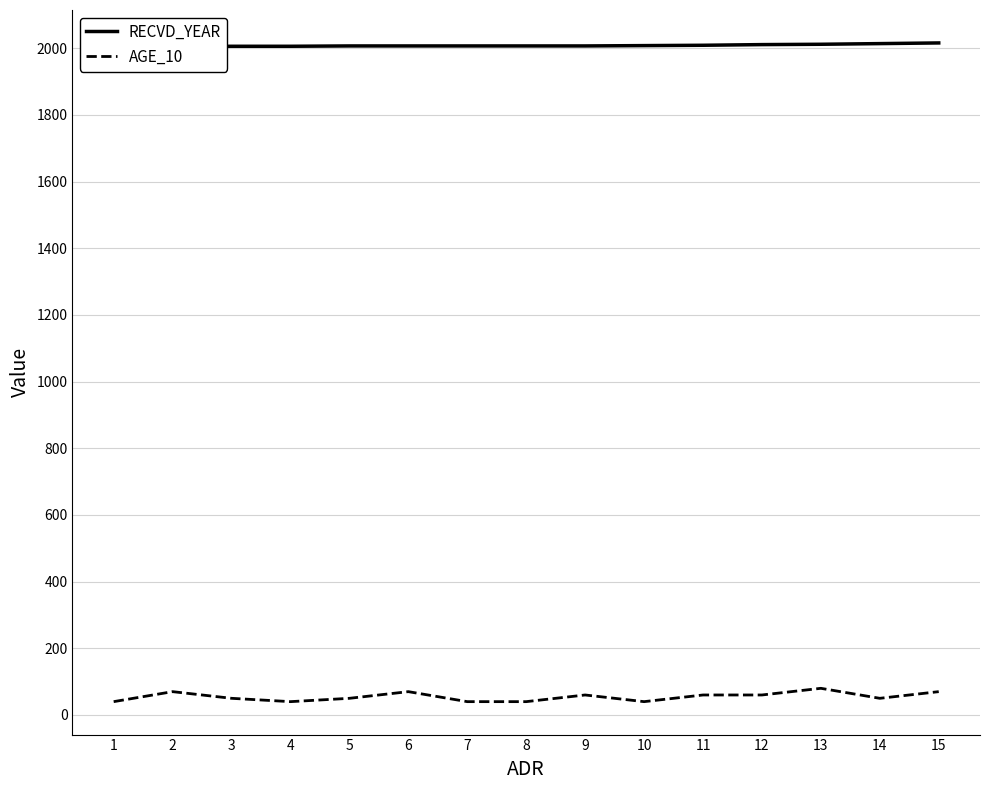

At which label does RECVD_YEAR reach its minimum?

2